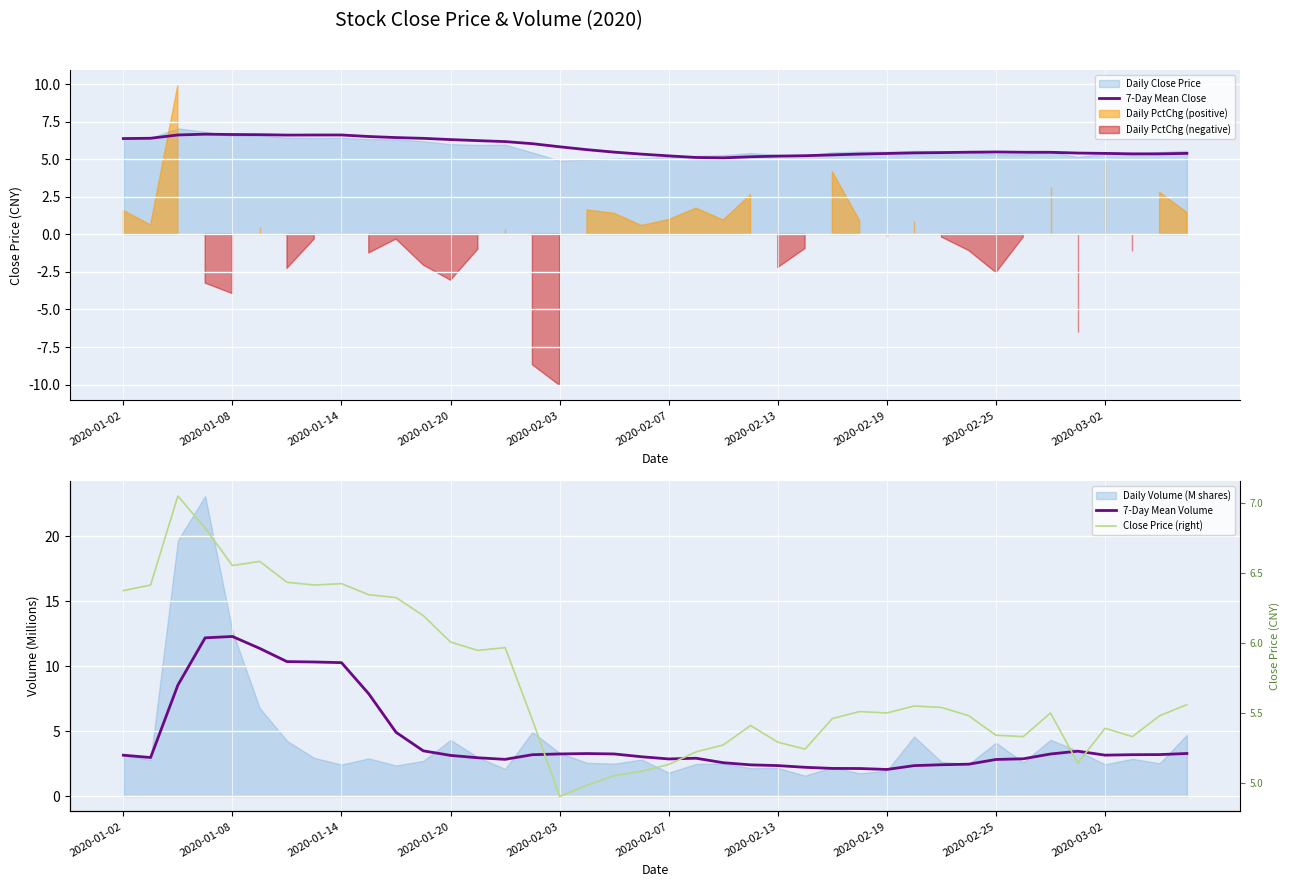

What is the minimum value for 7-Day Mean Close?

5.1